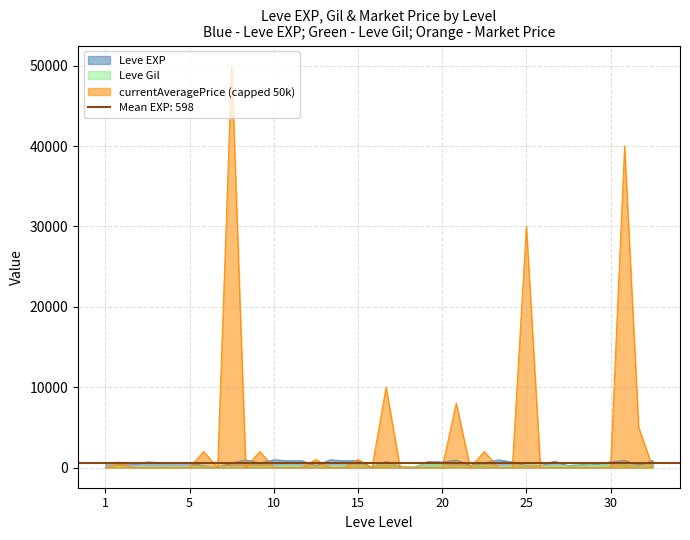

Where is the first local maximum for Leve EXP?

1